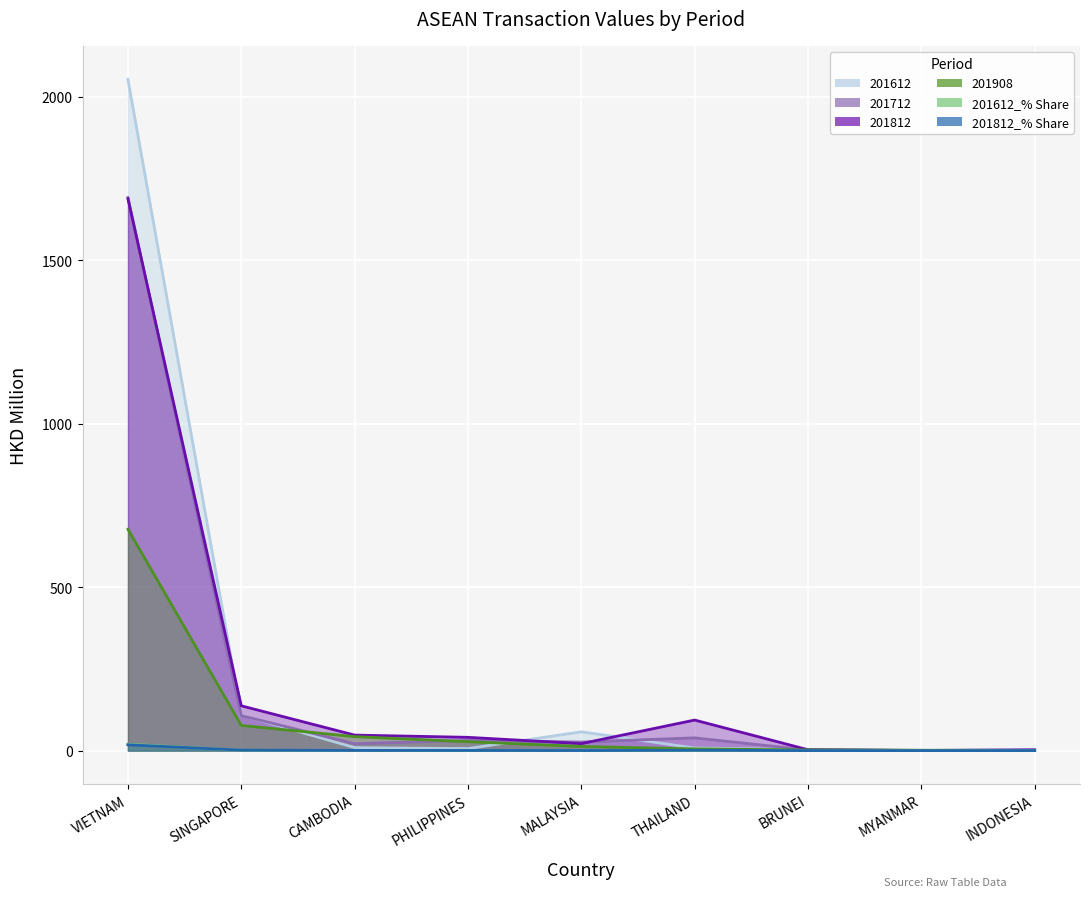

At which label does 201612 first exceed 7?

VIETNAM